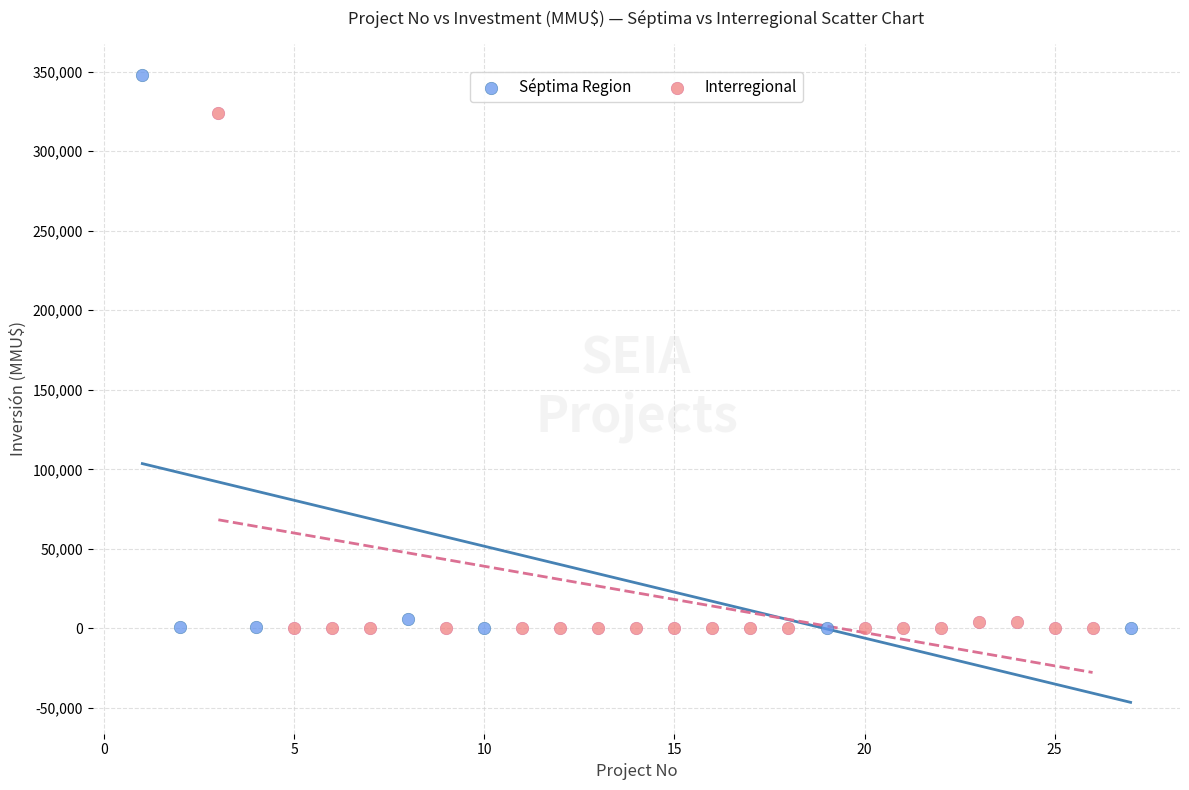

Which series reaches the maximum Y coordinate?

Séptima Region